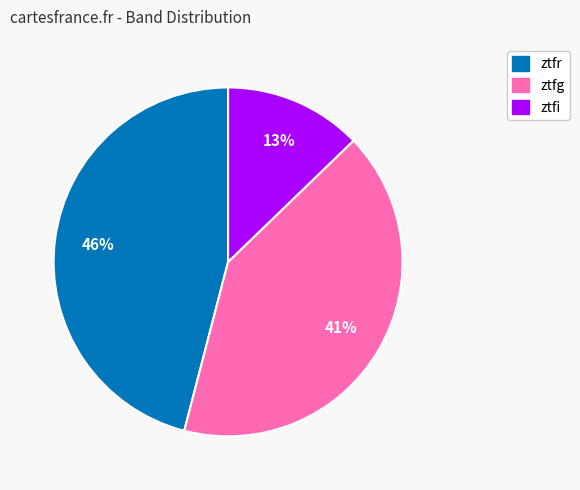

Rank the categories by value from lowest to highest.

ztfi, ztfg, ztfr